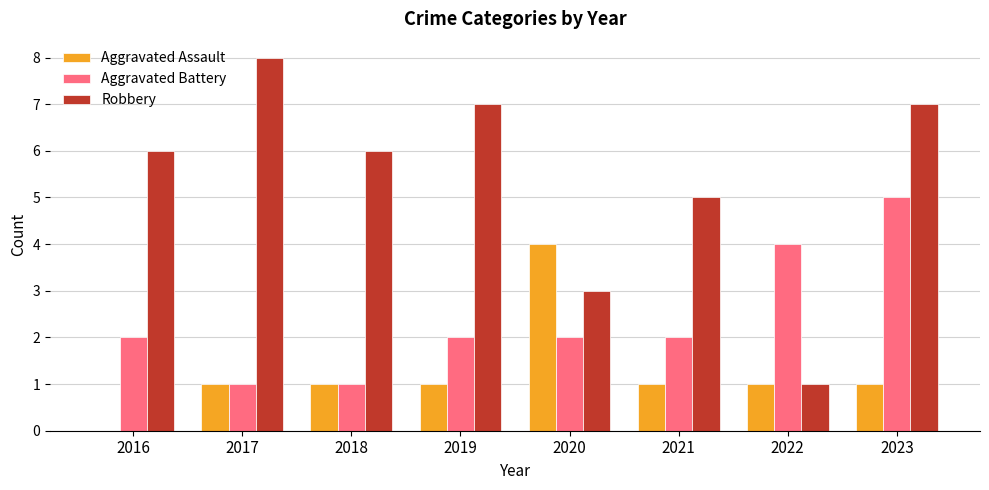

Count the number of data series in this chart.

3